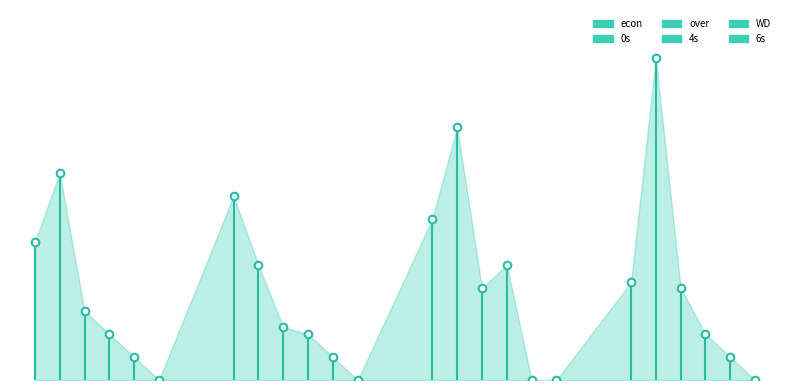

Which series reaches the minimum Y coordinate?

econ